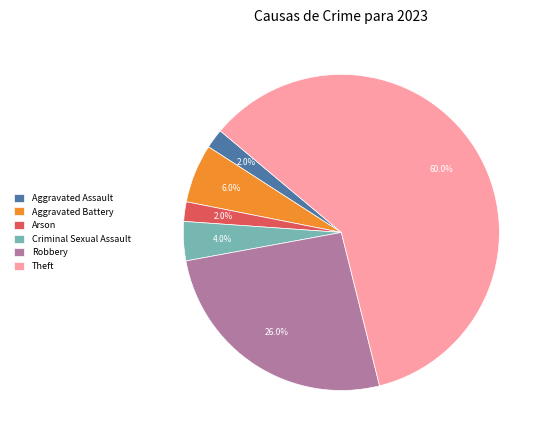

What is the ratio of the value at Aggravated Assault to the value at Aggravated Battery?

0.3